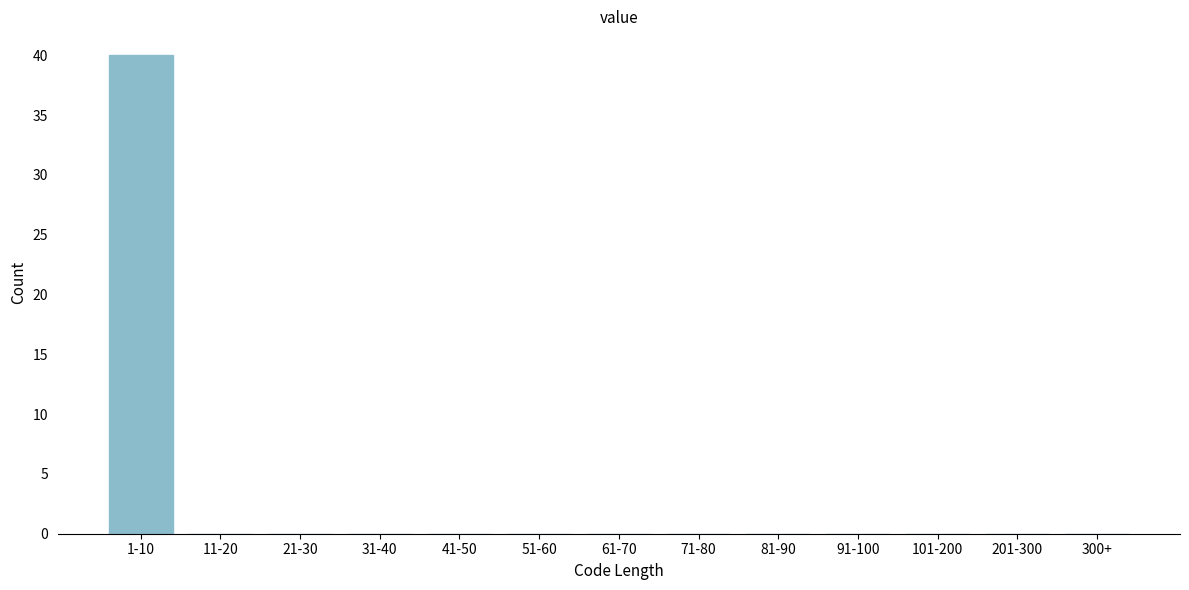

Reading right to left, extract all data points from this chart.

300+=0	201-300=0	101-200=0	91-100=0	81-90=0	71-80=0	61-70=0	51-60=0	41-50=0	31-40=0	21-30=0	11-20=0	1-10=40